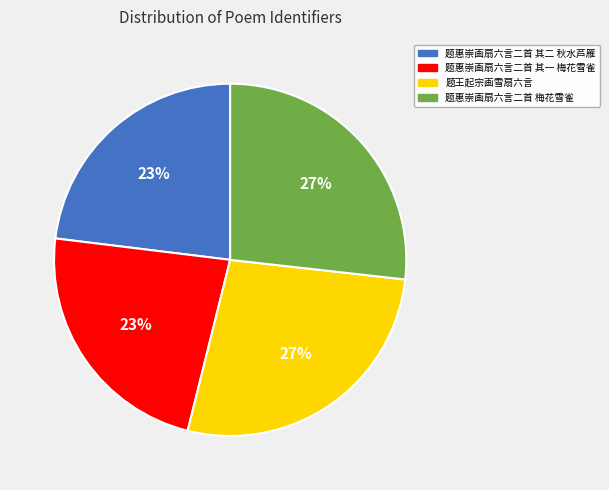

Is the sum of 题惠崇画扇六言二首 其一 梅花雪雀 and 题惠崇画扇六言二首 其二 秋水芦雁 greater than half?

No